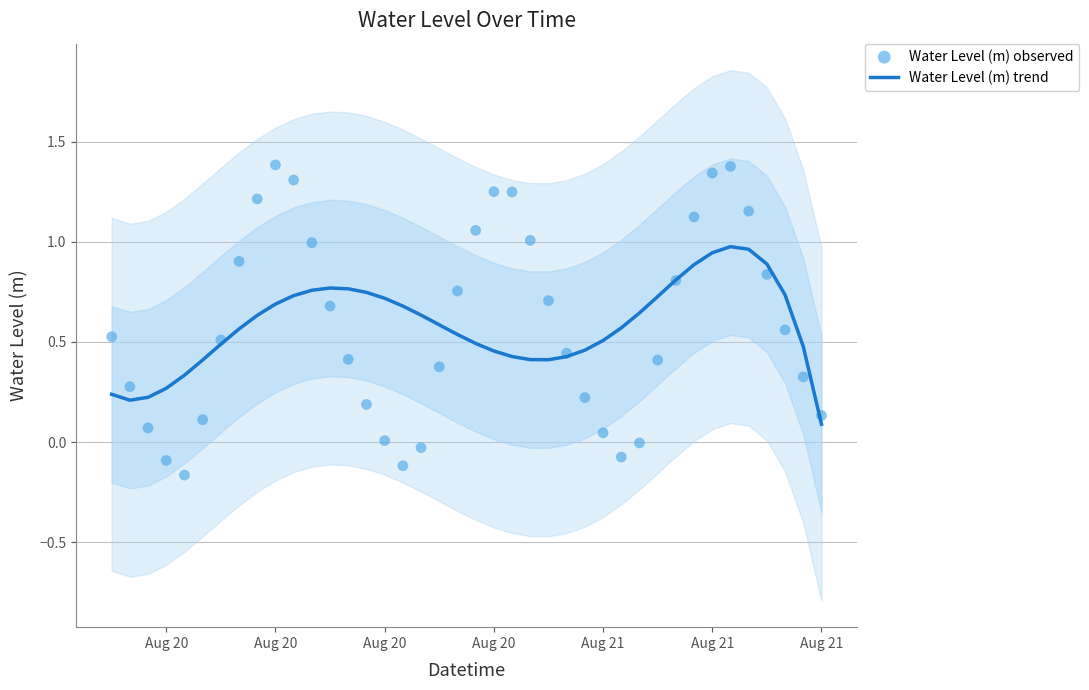

Which series reaches the maximum Y coordinate?

Water Level (m) observed